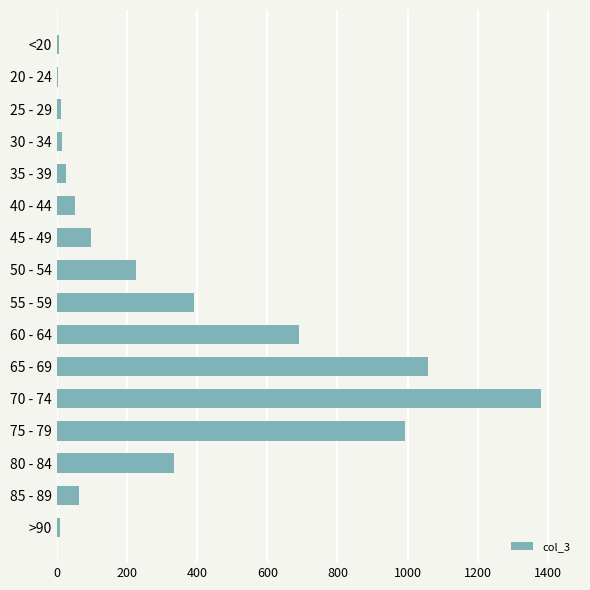

What is the greatest value displayed?

1381